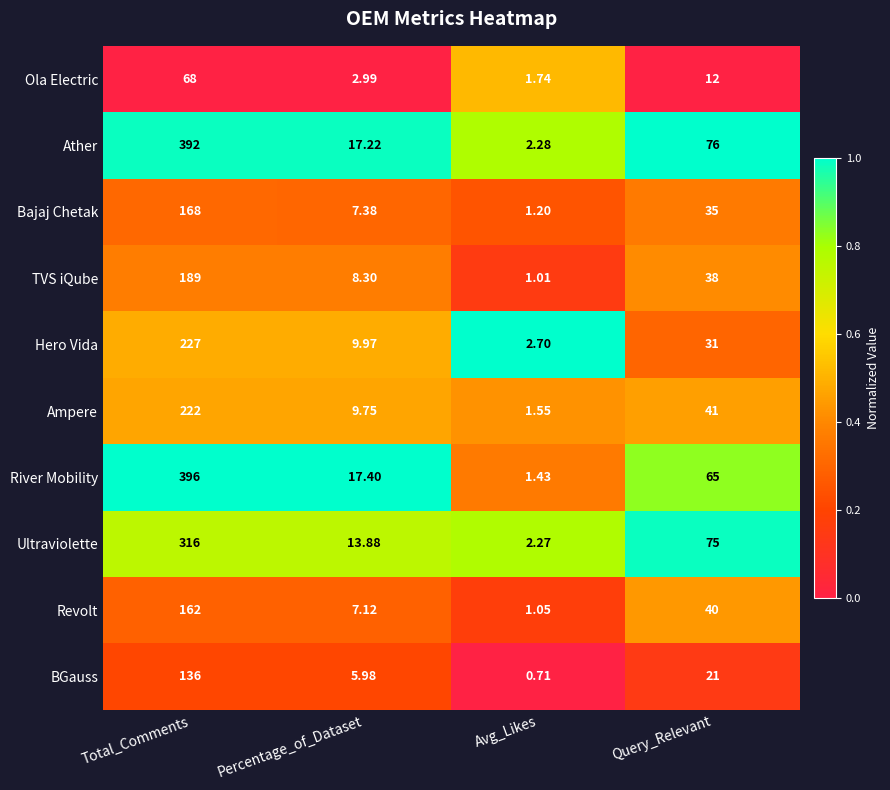

At which category does the chart reach its minimum across all series?

Avg_Likes